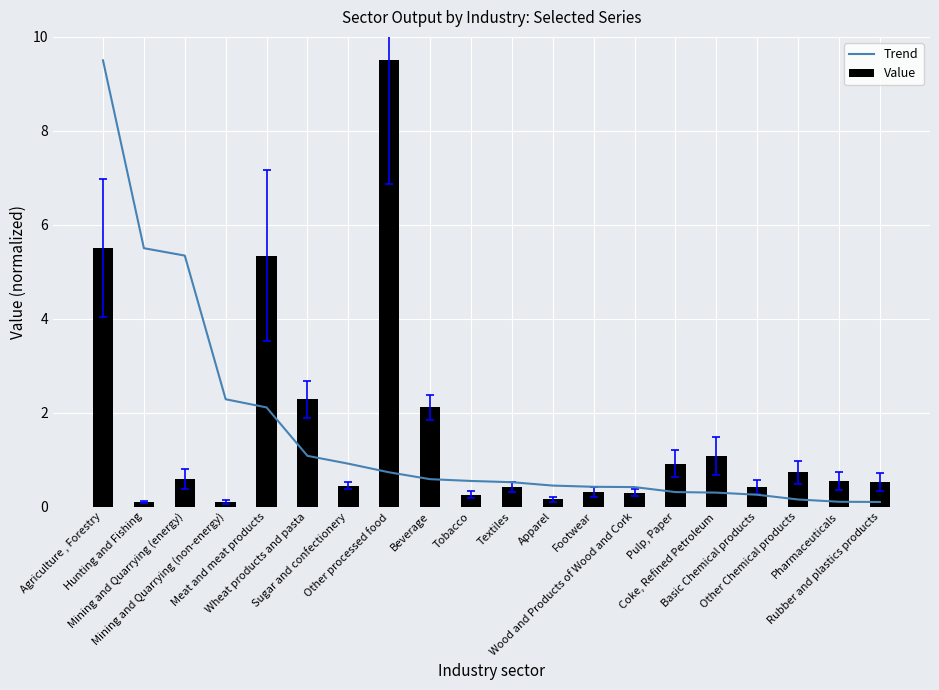

Between Other processed food and Other Chemical products, which series saw the biggest shift?

Value